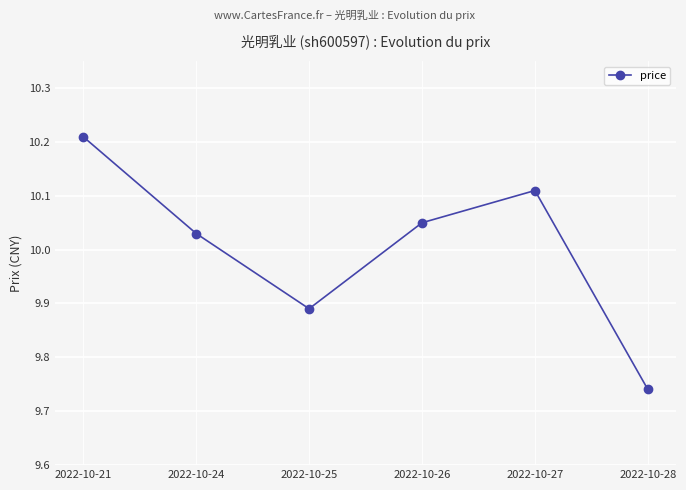

How many lines are shown in the chart?

1